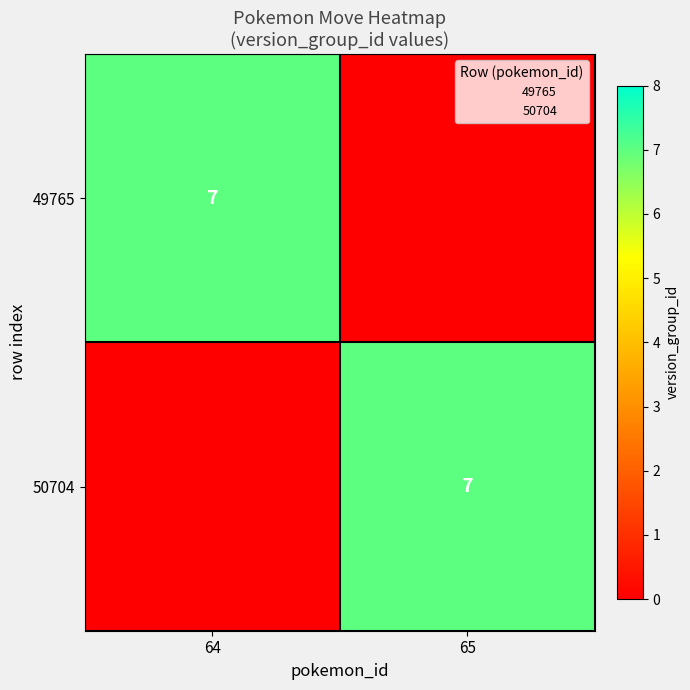

Between 65 and 64, which is larger?

64